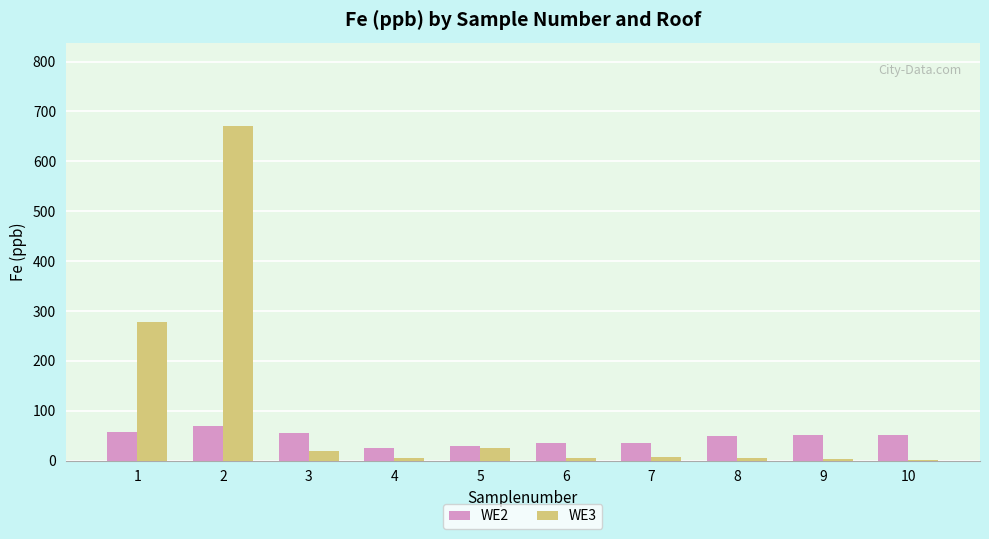

What is the sum of all WE2 values?

463.7